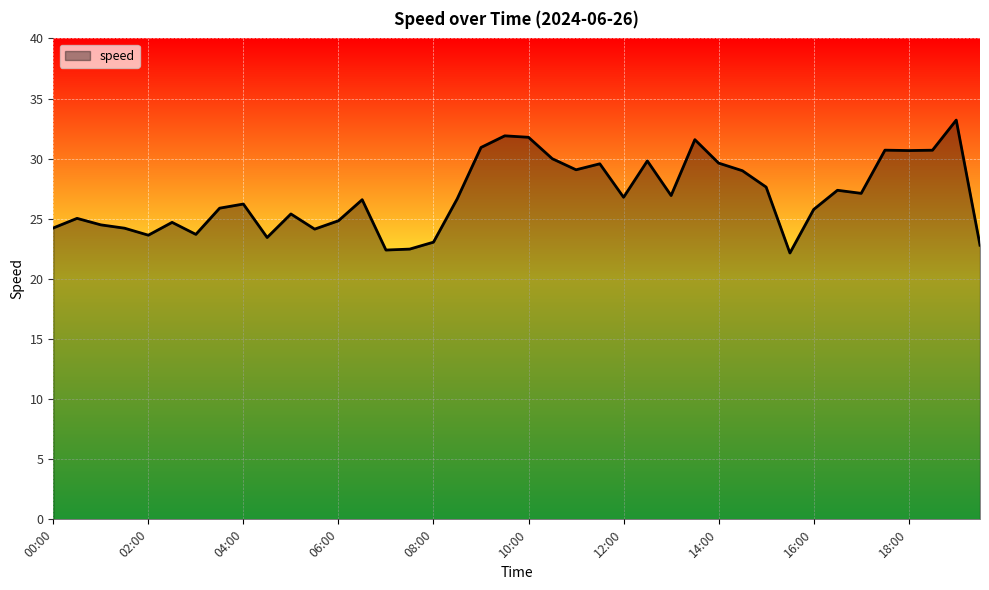

What is the difference between the maximum and minimum values?

11.1